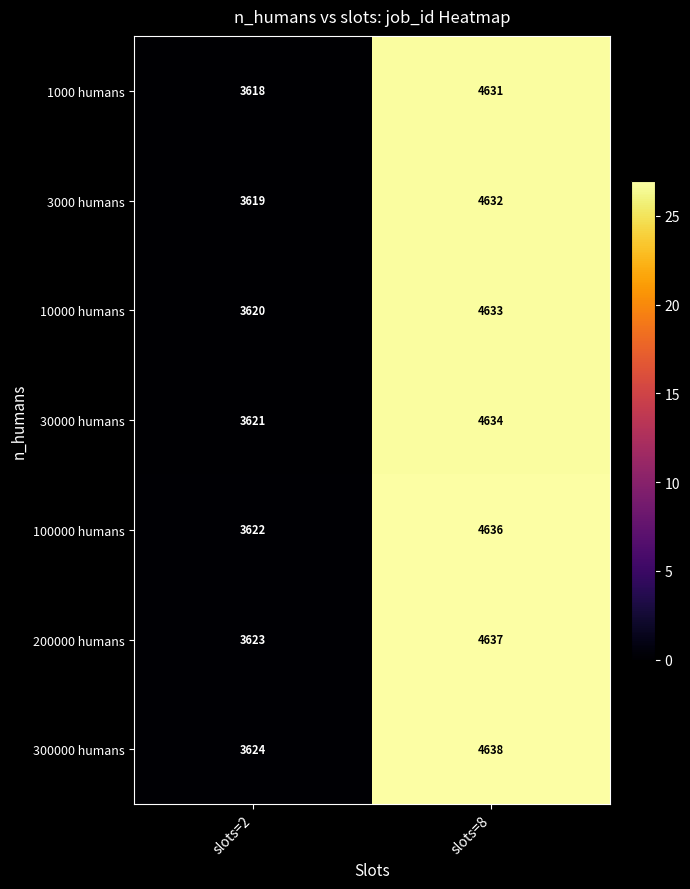

Reading left to right, transcribe all the data shown in this chart.

1000 humans: slots=2=3618	slots=8=4631
3000 humans: slots=2=3619	slots=8=4632
10000 humans: slots=2=3620	slots=8=4633
30000 humans: slots=2=3621	slots=8=4634
100000 humans: slots=2=3622	slots=8=4636
200000 humans: slots=2=3623	slots=8=4637
300000 humans: slots=2=3624	slots=8=4638